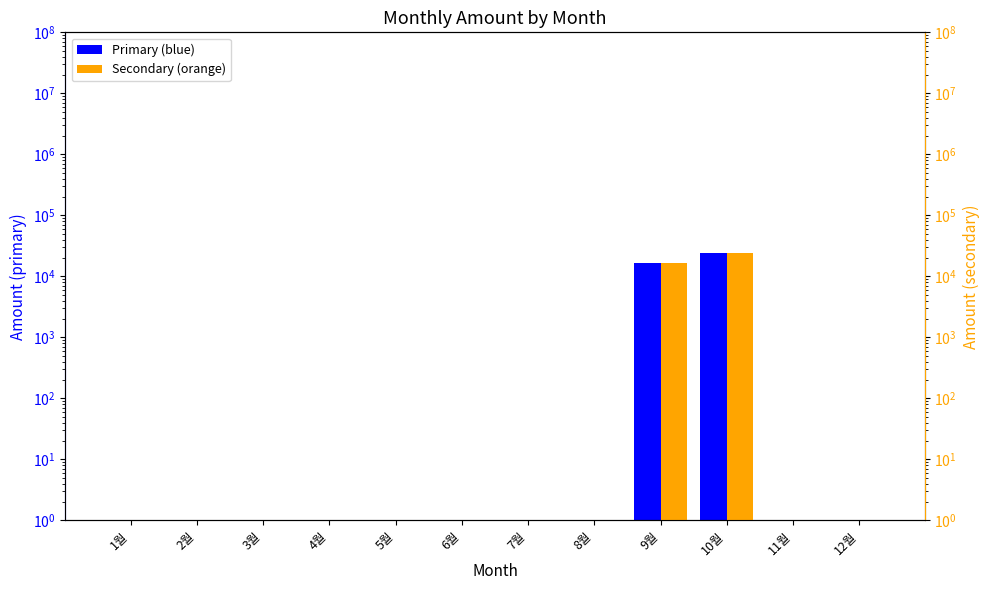

How many bars are there in total?

24